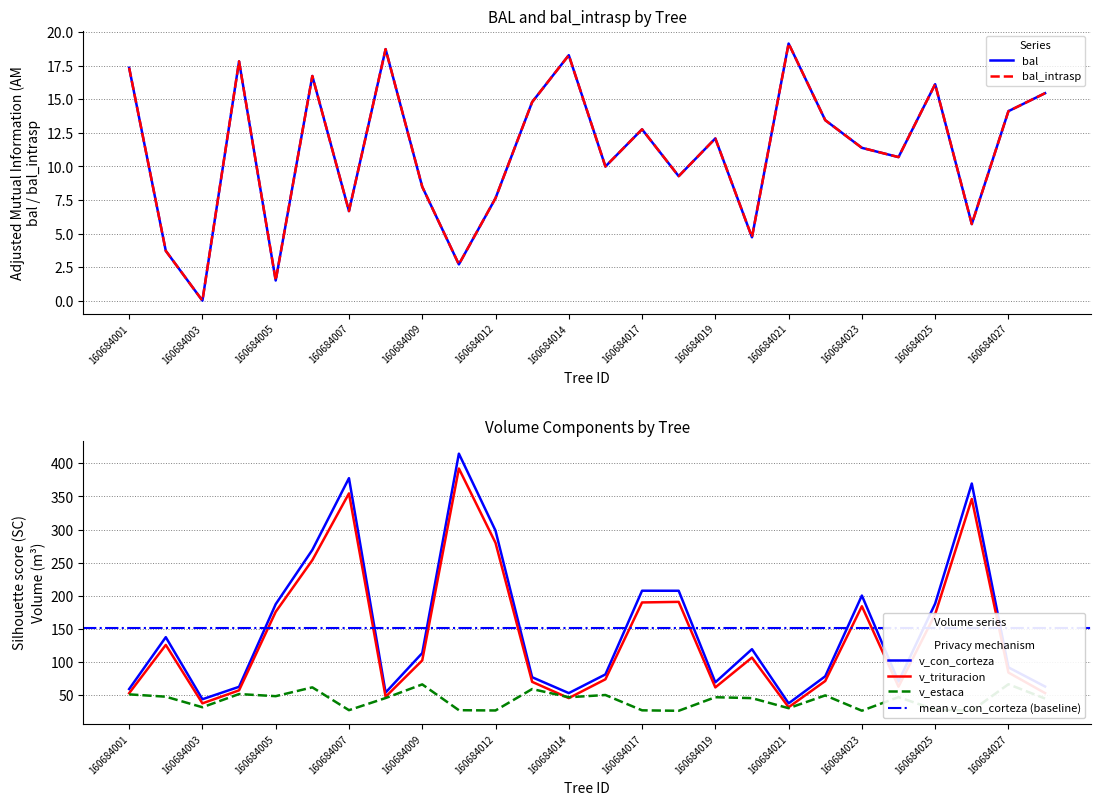

What is the lowest value of the v_con_corteza series?

37.4